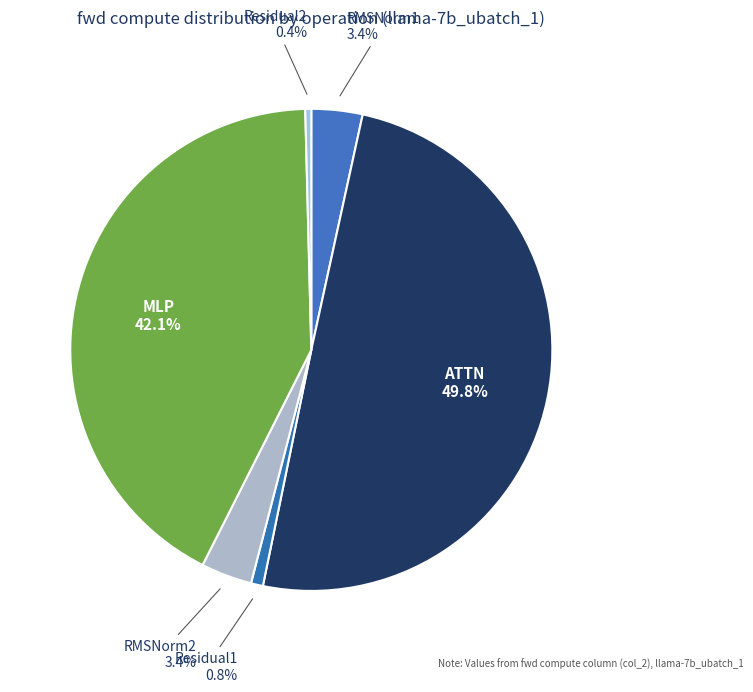

What portion of the pie excludes Residual1?

99.2%